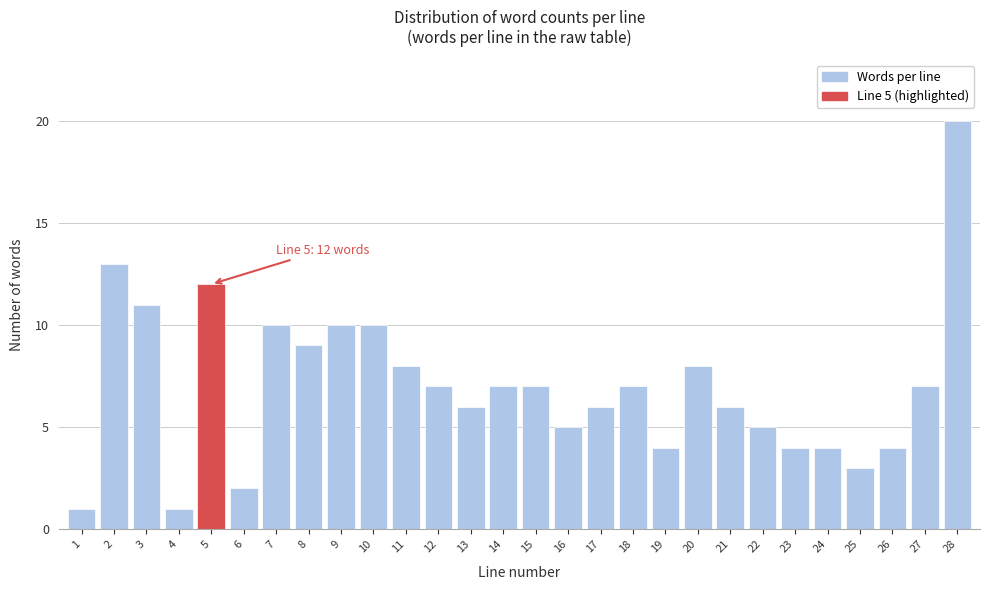

Reading left to right, extract all data points from this chart.

1=1	2=13	3=11	4=1	5=12	6=2	7=10	8=9	9=10	10=10	11=8	12=7	13=6	14=7	15=7	16=5	17=6	18=7	19=4	20=8	21=6	22=5	23=4	24=4	25=3	26=4	27=7	28=20